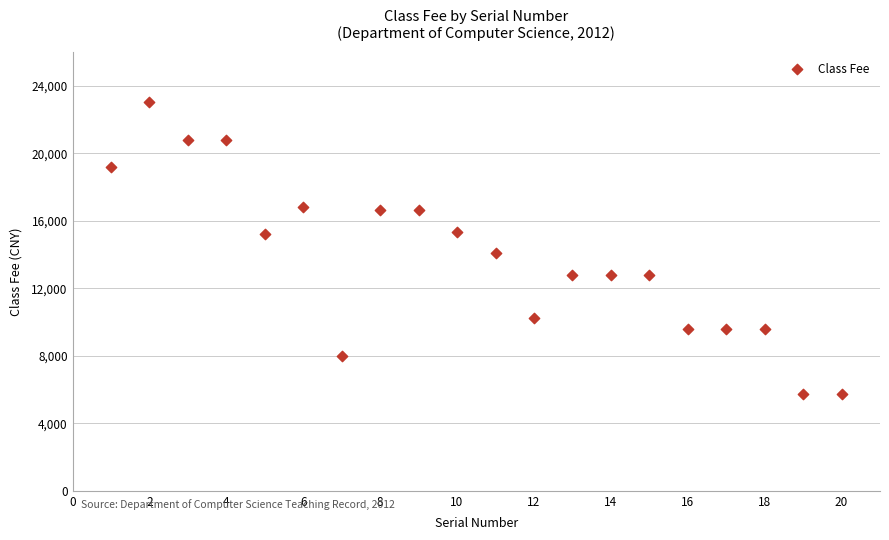

What is the range of X values (max minus min)?

19